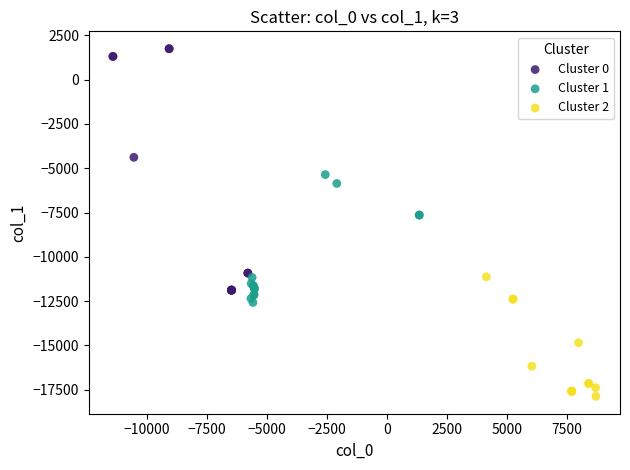

Which series reaches the maximum Y coordinate?

Cluster 0